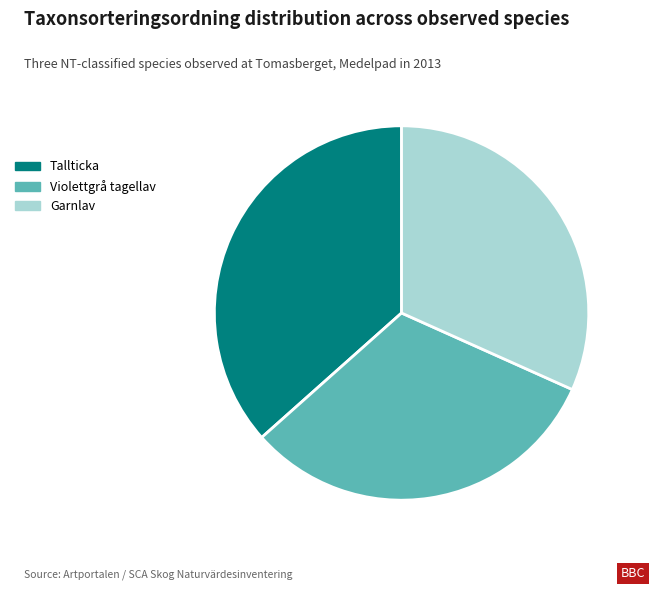

What is the ratio of the value at Tallticka to the value at Violettgrå tagellav?

1.2